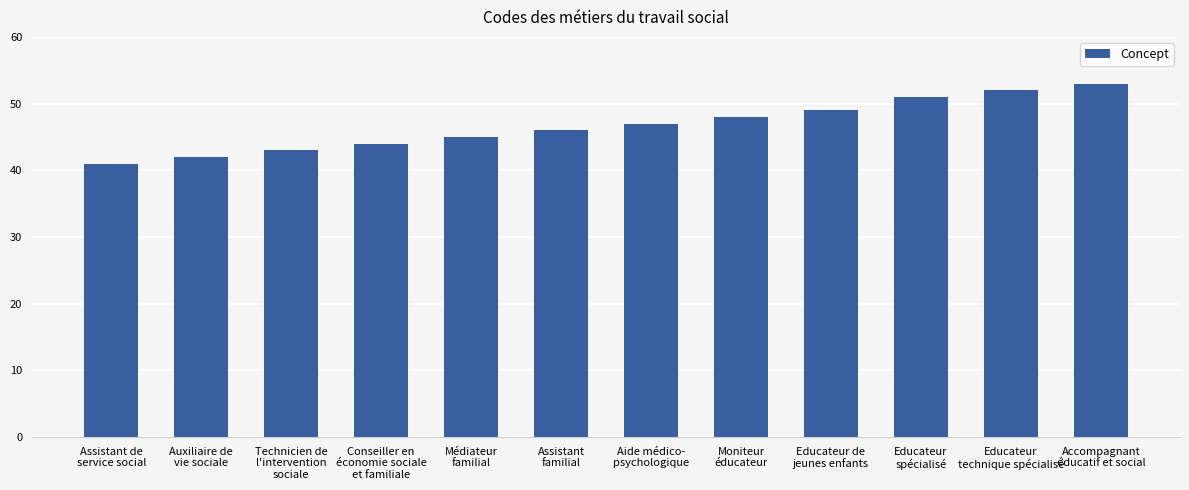

Rank the categories by value from highest to lowest.

Accompagnant
éducatif et social, Educateur
technique spécialisé, Educateur
spécialisé, Educateur de
jeunes enfants, Moniteur
éducateur, Aide médico-
psychologique, Assistant
familial, Médiateur
familial, Conseiller en
économie sociale
et familiale, Technicien de
l'intervention
sociale, Auxiliaire de
vie sociale, Assistant de
service social